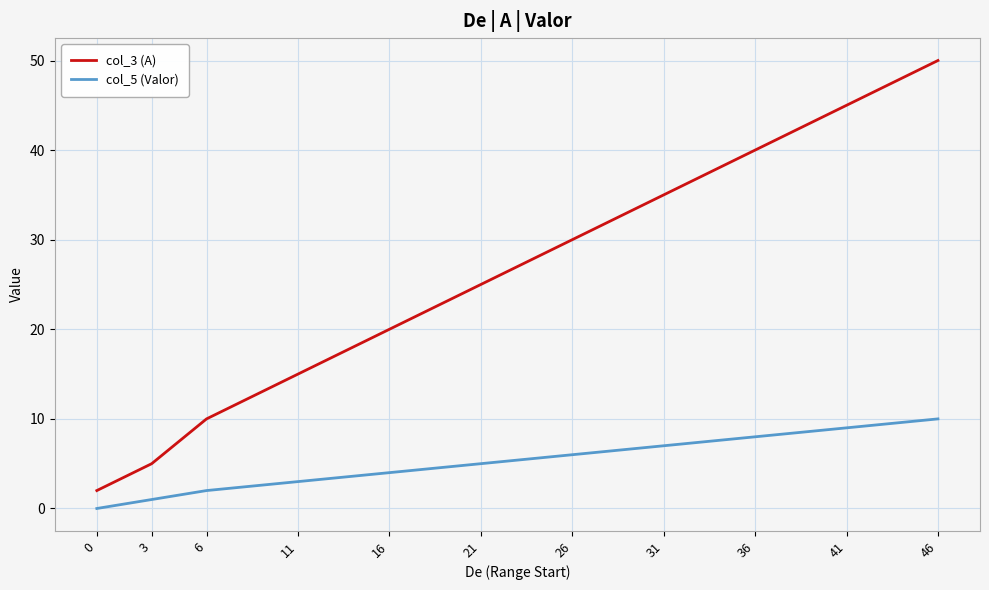

What is the difference between the maximum and minimum values in the col_5 (Valor) series?

10